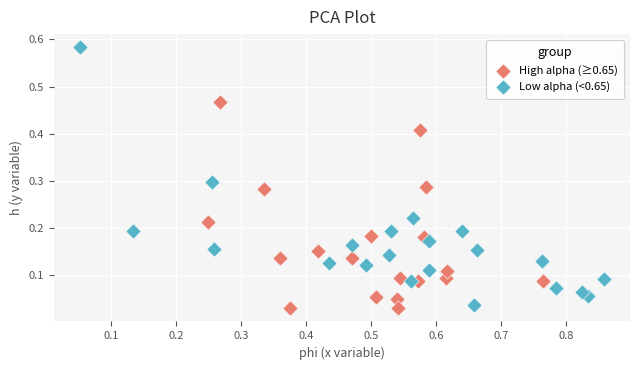

Which series reaches the maximum Y coordinate?

Low alpha (<0.65)